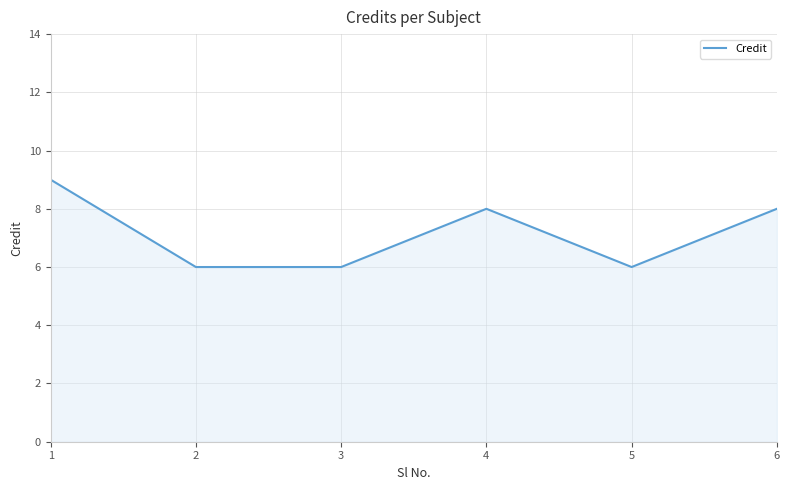

True or false: there are more than 2 points higher than both neighbors.

False